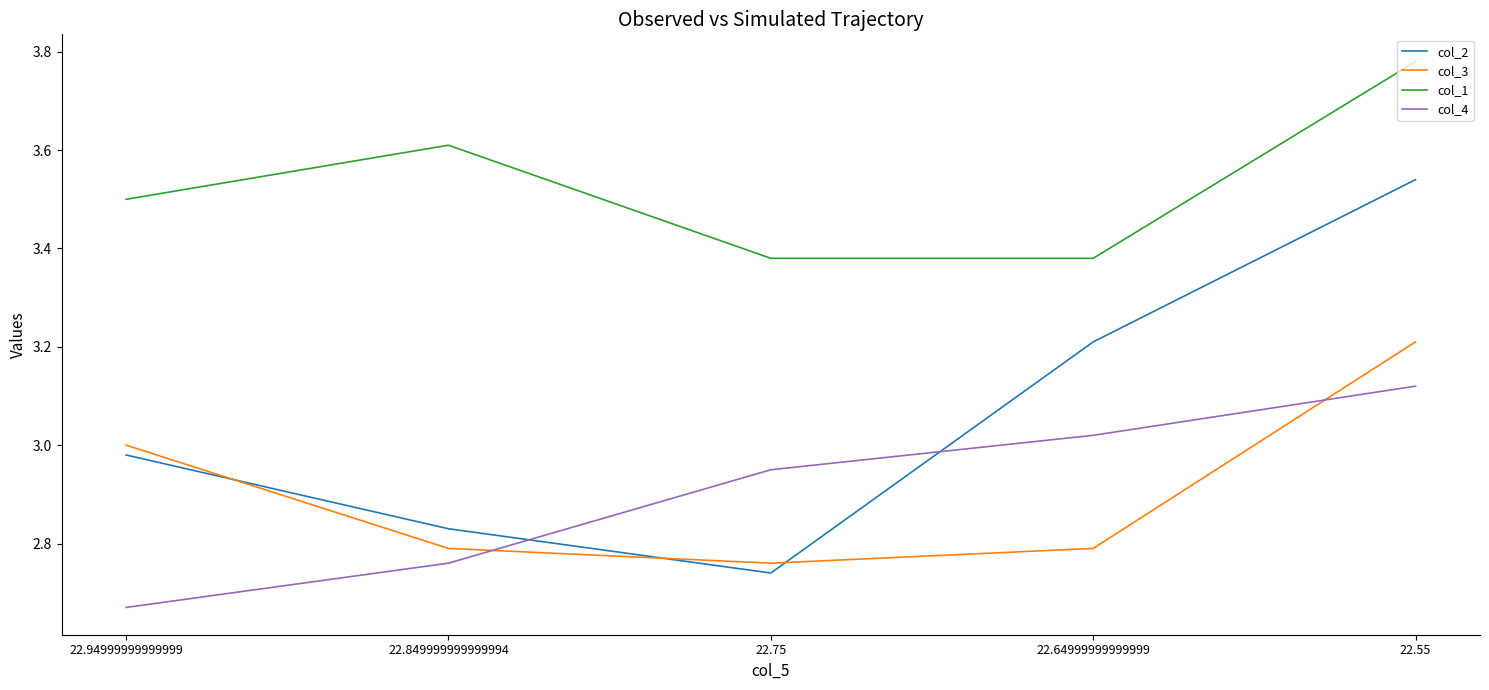

Between 22.75 and 22.64999999999999, which series saw the biggest shift?

col_2